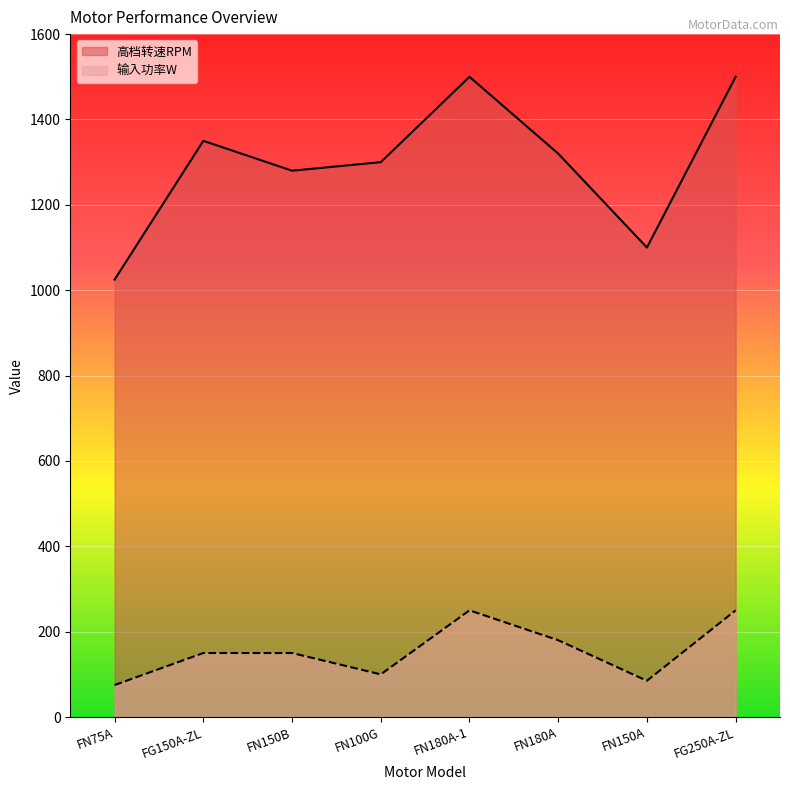

What are all the series names shown in the legend?

高档转速RPM, 输入功率W